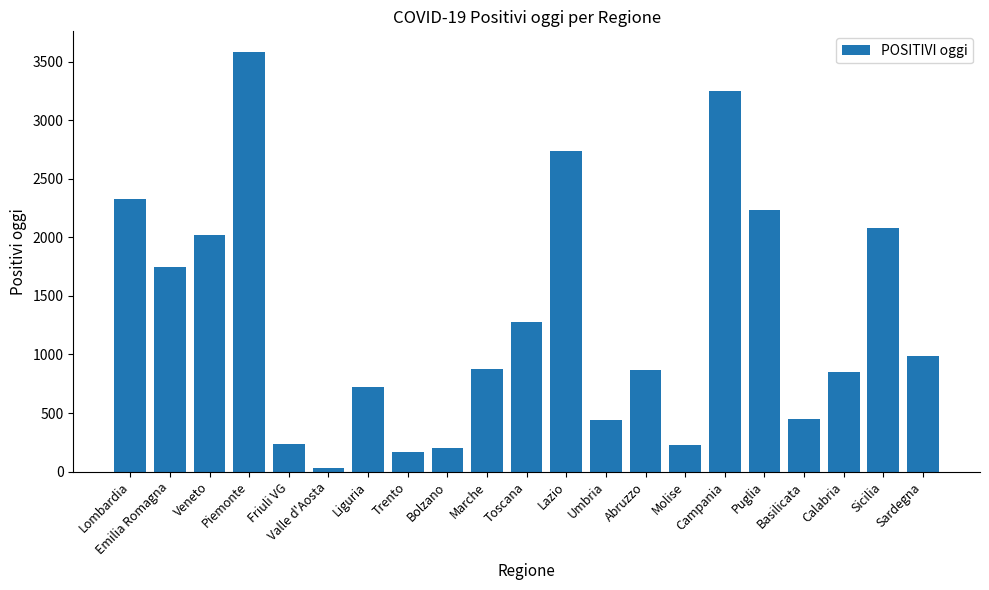

Which label corresponds to the smallest value in the chart?

Valle d'Aosta